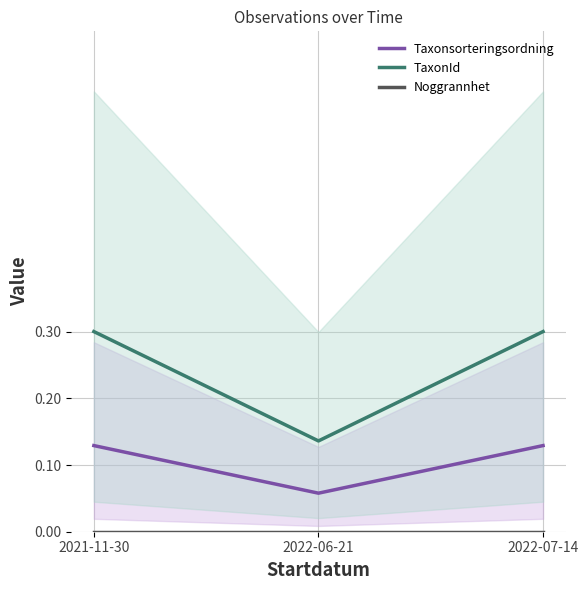

What is the spread (max minus min) of values at 2022-06-21?

0.1